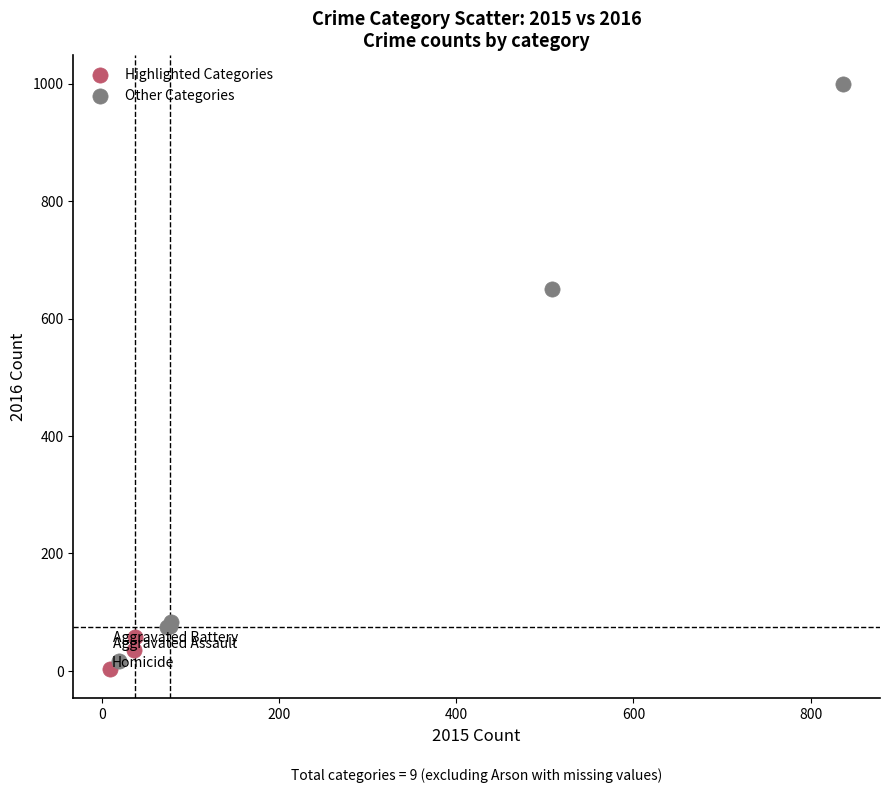

Which series contains the lowest Y value?

Highlighted Categories